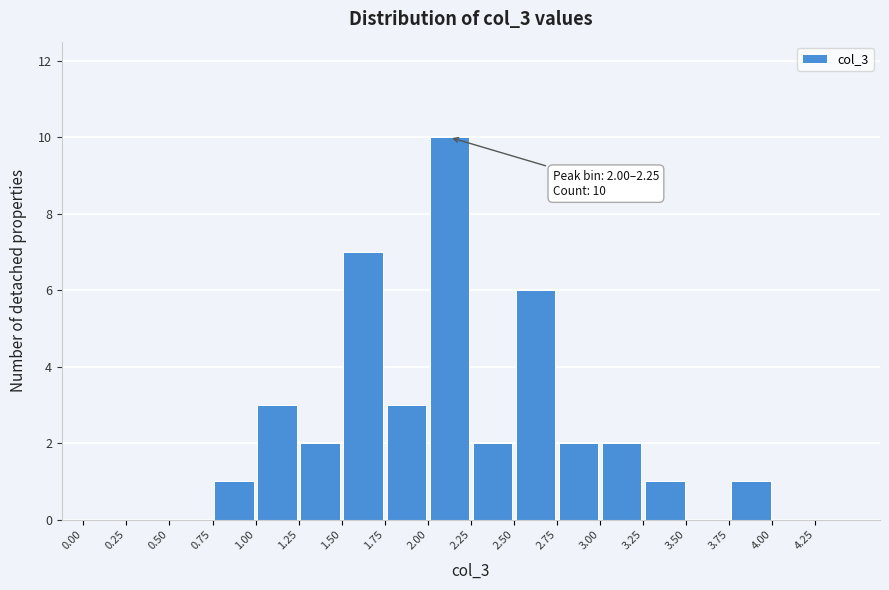

Which range on the x-axis has the tallest bar?

2.00 to 2.25